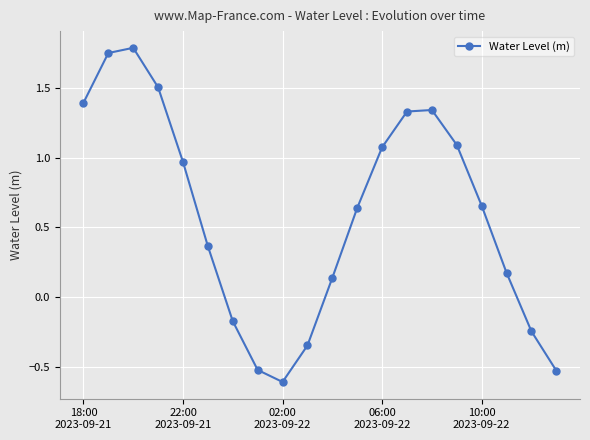

What is the smallest value displayed?

-0.6